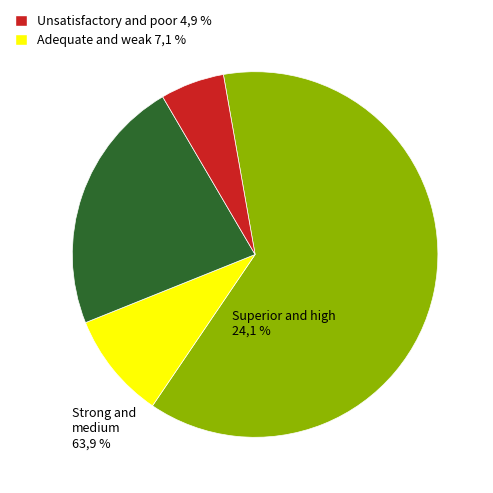

Is there a majority slice in this chart?

Yes